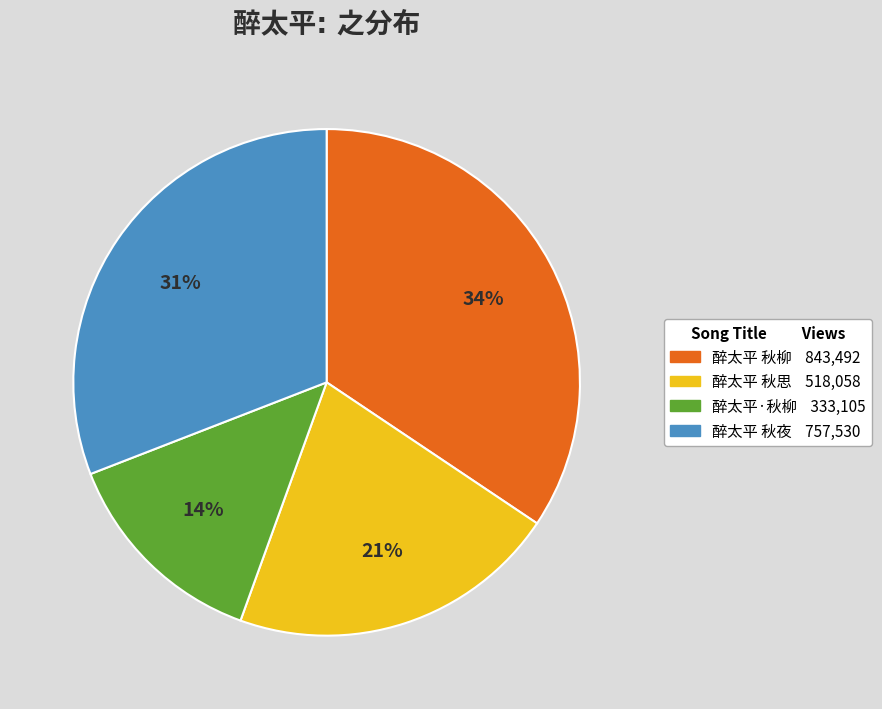

To the nearest percent, what is the average slice percentage?

25%